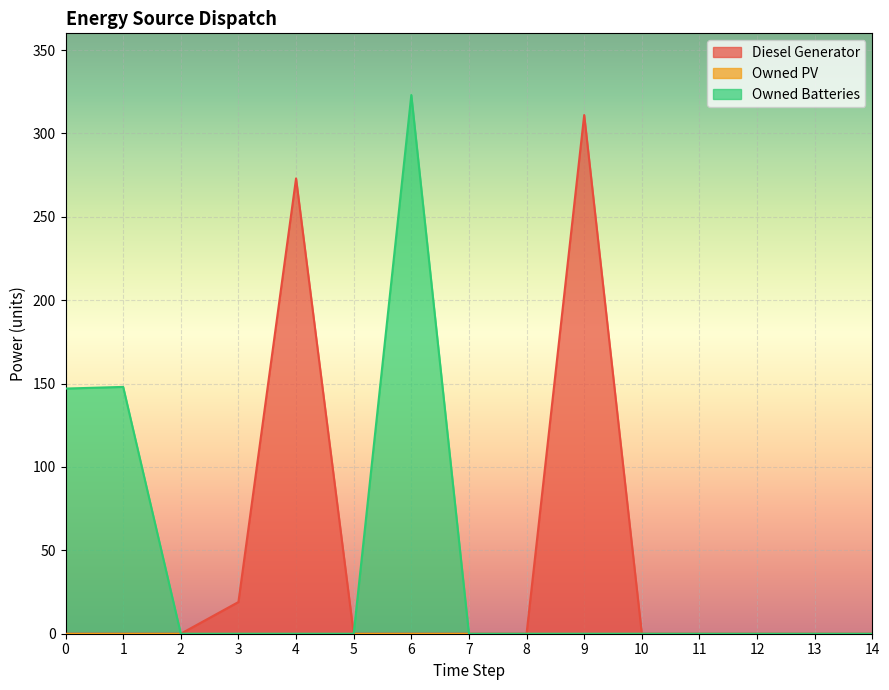

Reading left to right, extract all data points from this chart.

Diesel Generator: 0=0	1=0	2=0	3=19	4=273	5=0	6=0	7=0	8=0	9=311	10=0	11=0	12=0	13=0	14=0
Owned Batteries: 0=147	1=148	2=0	3=0	4=0	5=0	6=323	7=0	8=0	9=0	10=0	11=0	12=0	13=0	14=0